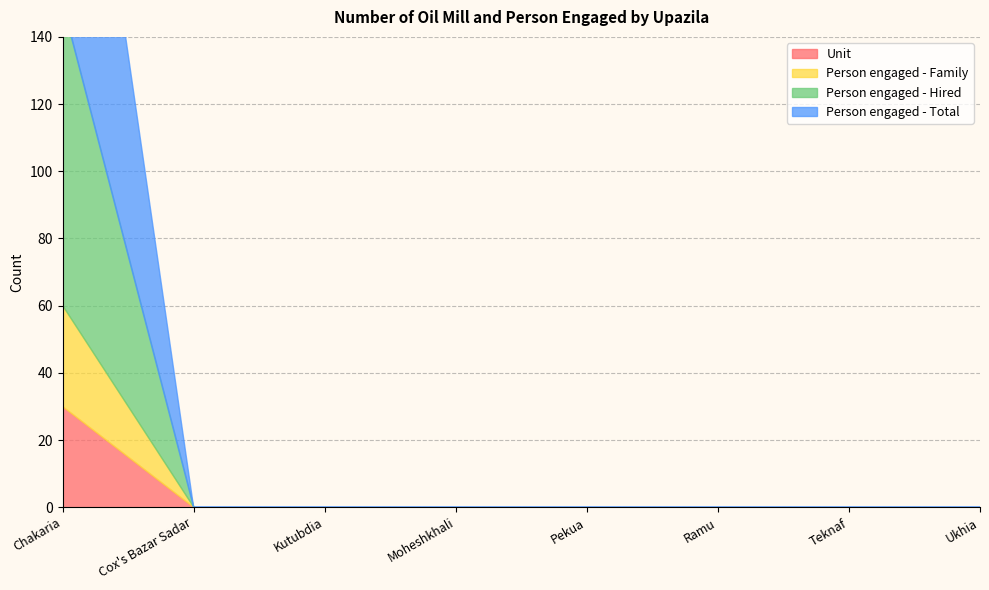

Reading left to right, transcribe all the data shown in this chart.

Unit: Chakaria=30	Cox's Bazar Sadar=0	Kutubdia=0	Moheshkhali=0	Pekua=0	Ramu=0	Teknaf=0	Ukhia=0
Person engaged - Family: Chakaria=30	Cox's Bazar Sadar=0	Kutubdia=0	Moheshkhali=0	Pekua=0	Ramu=0	Teknaf=0	Ukhia=0
Person engaged - Hired: Chakaria=90	Cox's Bazar Sadar=0	Kutubdia=0	Moheshkhali=0	Pekua=0	Ramu=0	Teknaf=0	Ukhia=0
Person engaged - Total: Chakaria=120	Cox's Bazar Sadar=0	Kutubdia=0	Moheshkhali=0	Pekua=0	Ramu=0	Teknaf=0	Ukhia=0